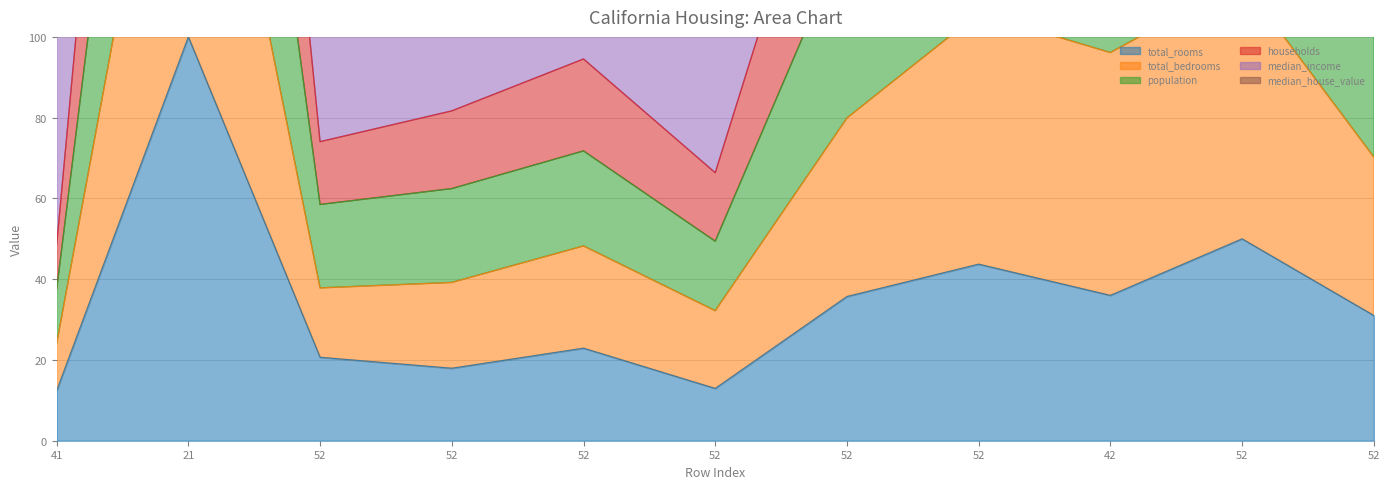

What is the difference between the second highest and minimum values in the population series?

141.0